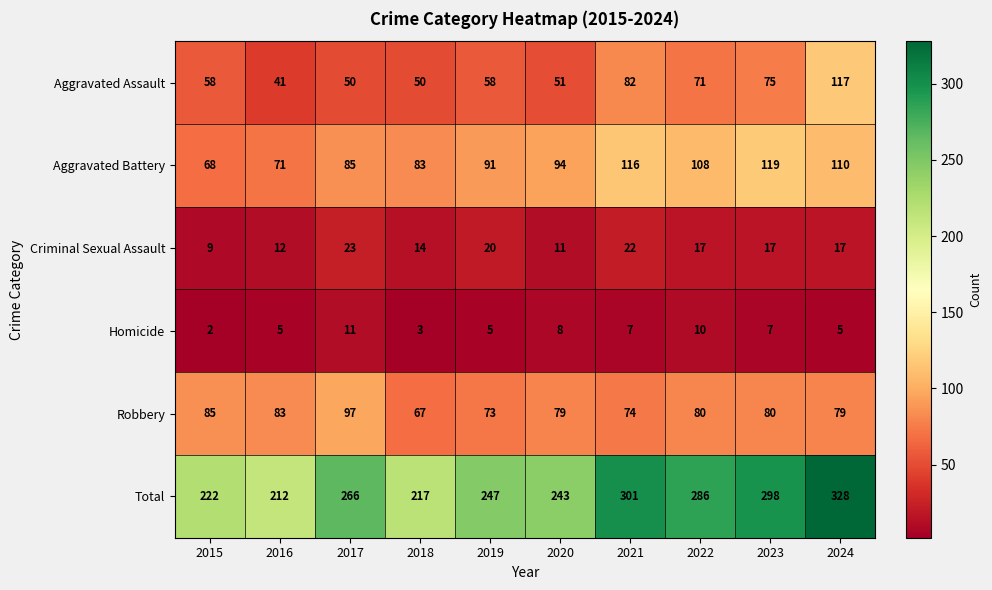

Which series changed the most between 2015 and 2024?

Total